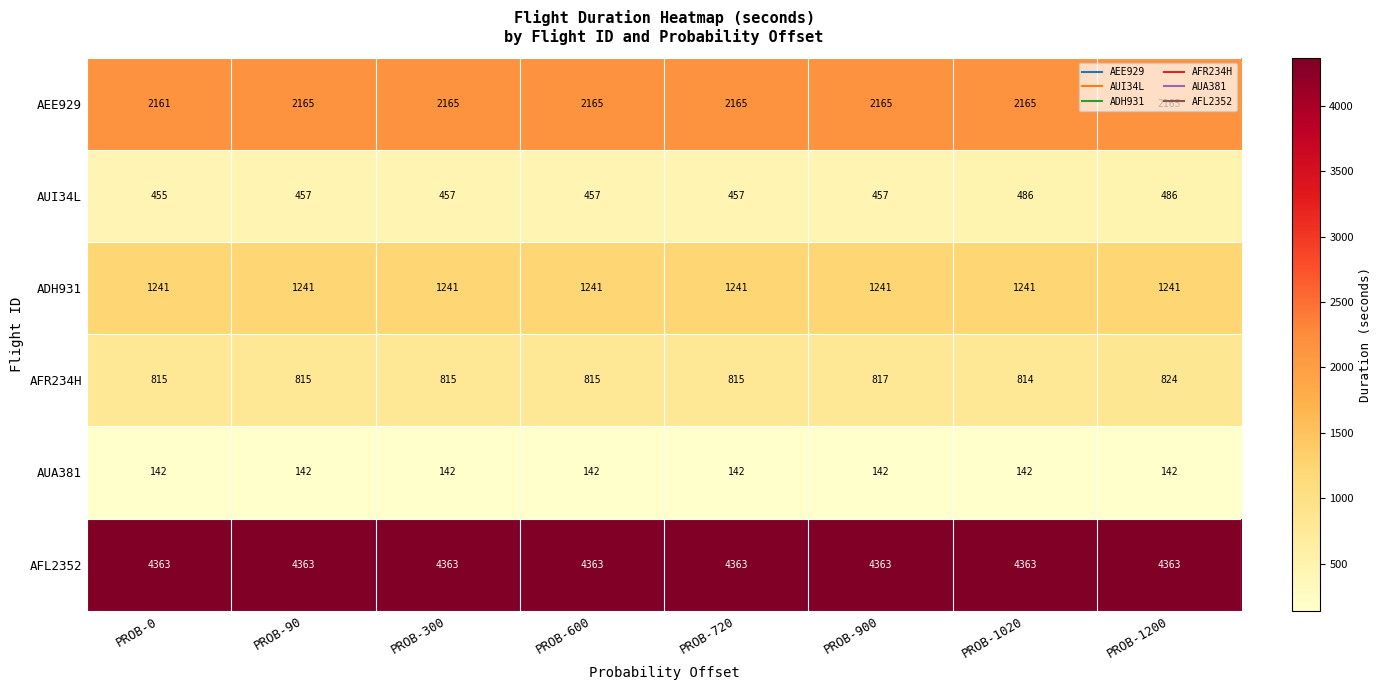

What is the highest value of the AUI34L series?

486